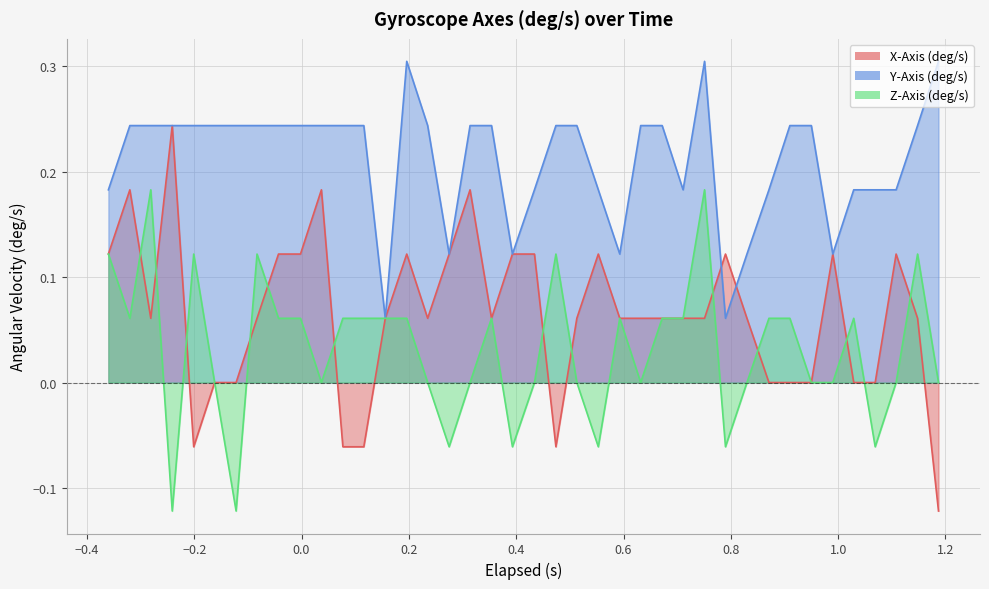

List the series in order of their peak value, highest first.

Y-Axis (deg/s), X-Axis (deg/s), Z-Axis (deg/s)